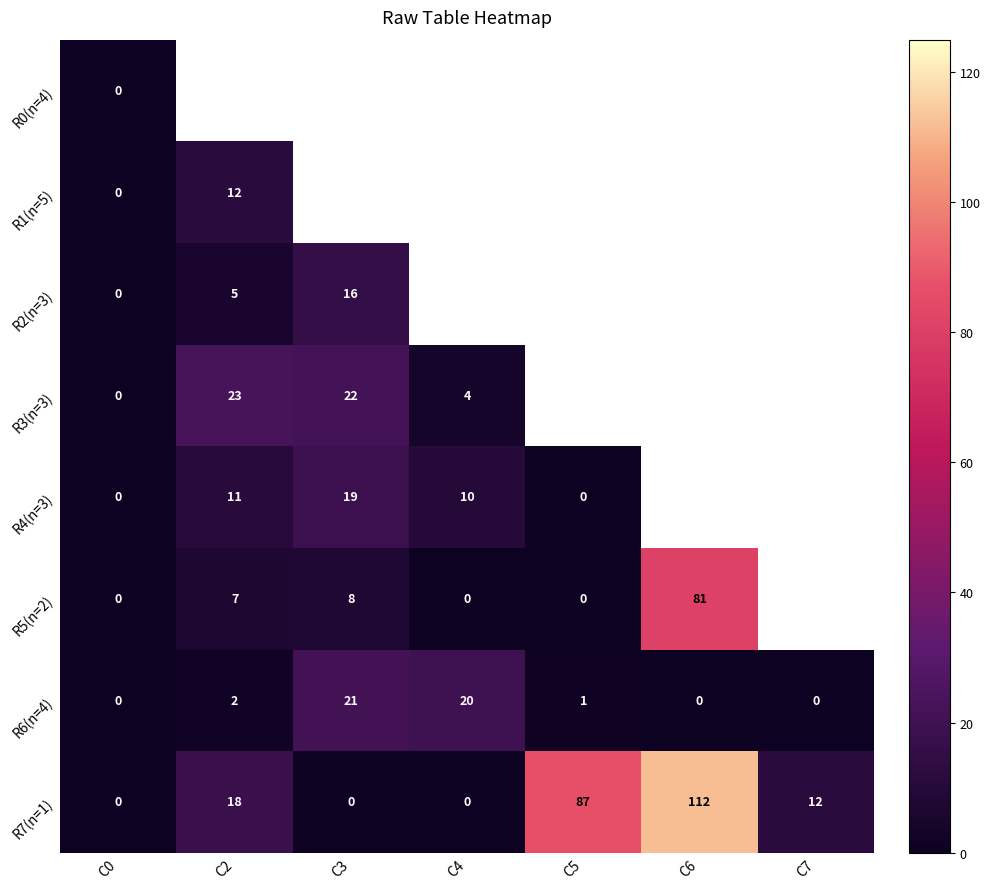

What is the sum of all R6(n=4) values?

44